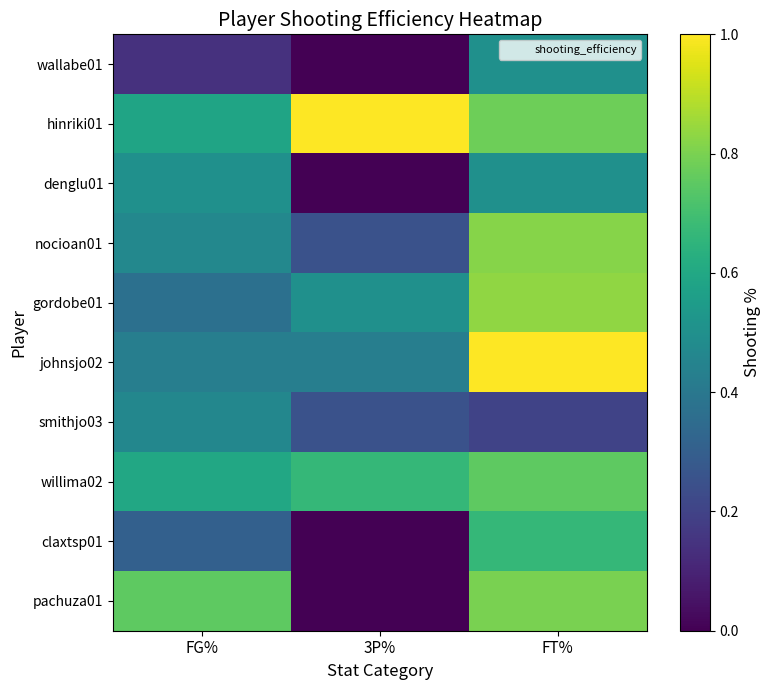

Count the number of data series in this chart.

10